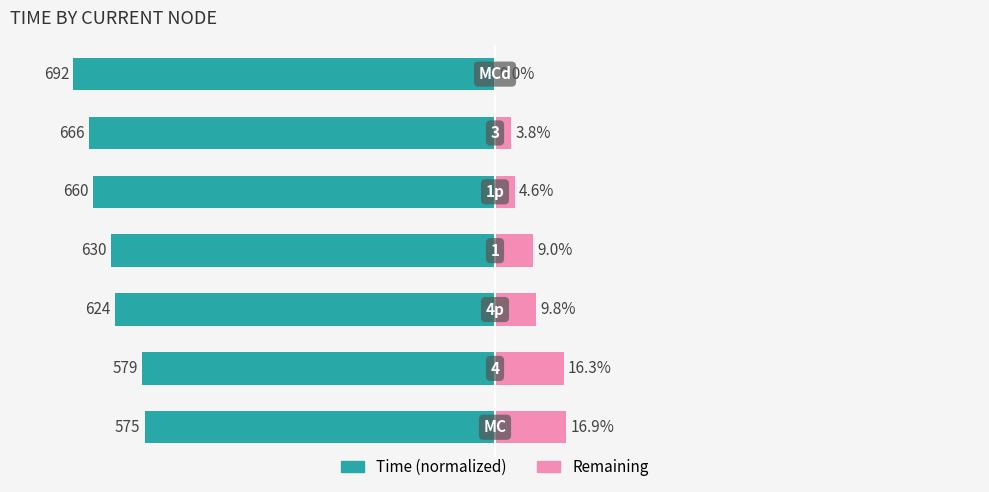

Reading left to right, transcribe all the data shown in this chart.

Time (normalized): 0=-83.1	1=-83.7	2=-90.2	3=-91.0	4=-95.4	5=-96.2	6=-100.0
Remaining: 0=16.9	1=16.3	2=9.8	3=9.0	4=4.6	5=3.8	6=0.0